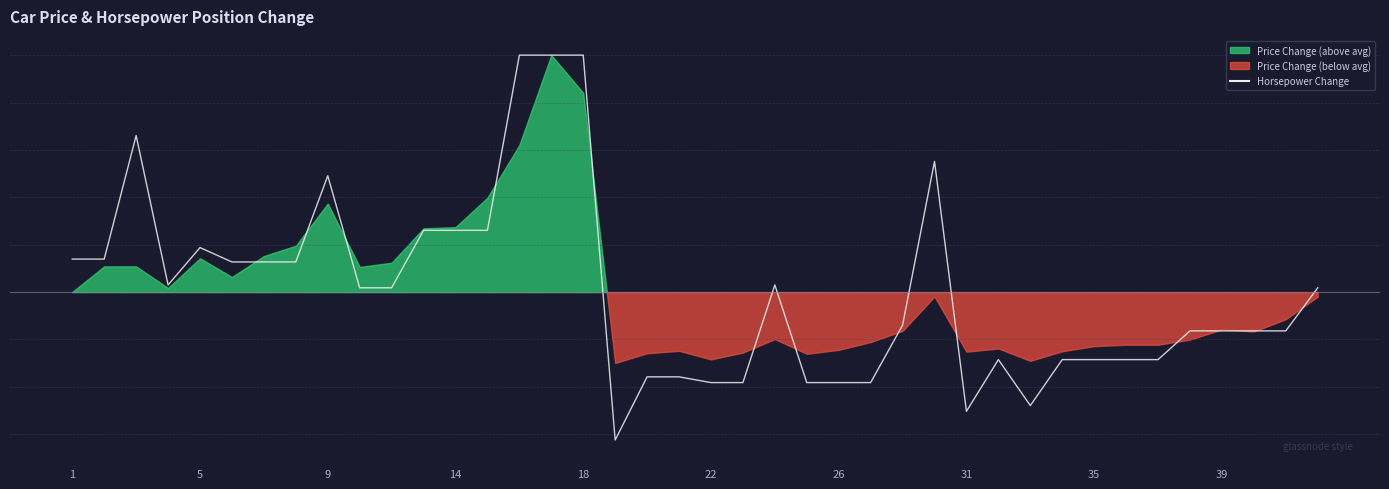

What is the change in value from 27 to 35?

-0.7